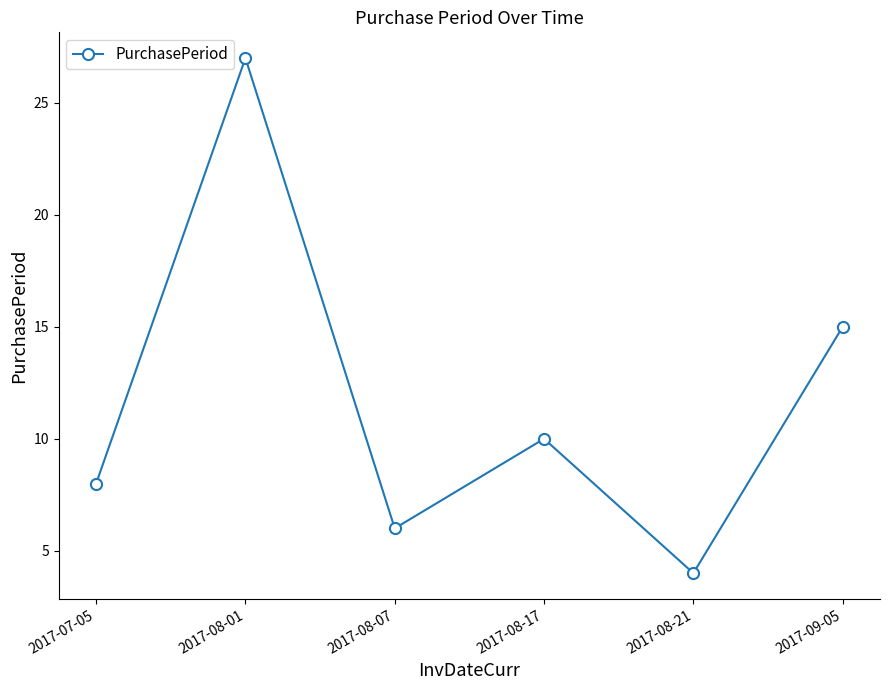

Reading left to right, what are all the values shown in this chart?

8	27	6	10	4	15